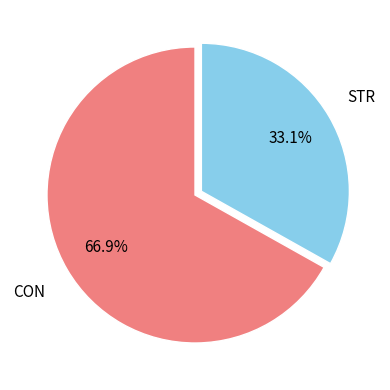

To the nearest percent, what is the average slice percentage?

50%